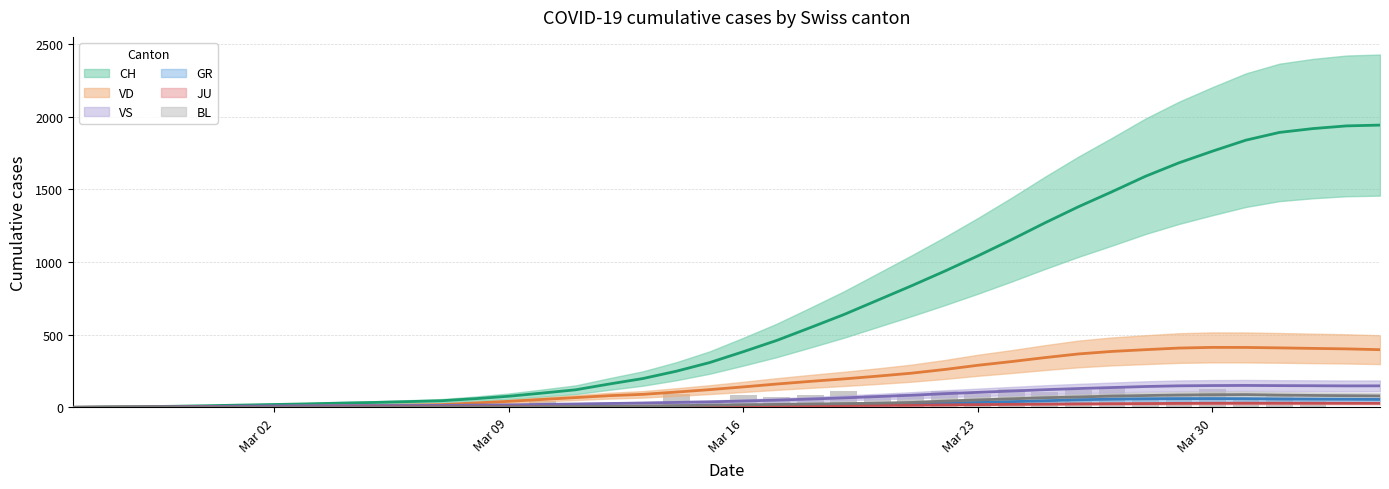

At which label does JU reach its minimum?

Mar 02